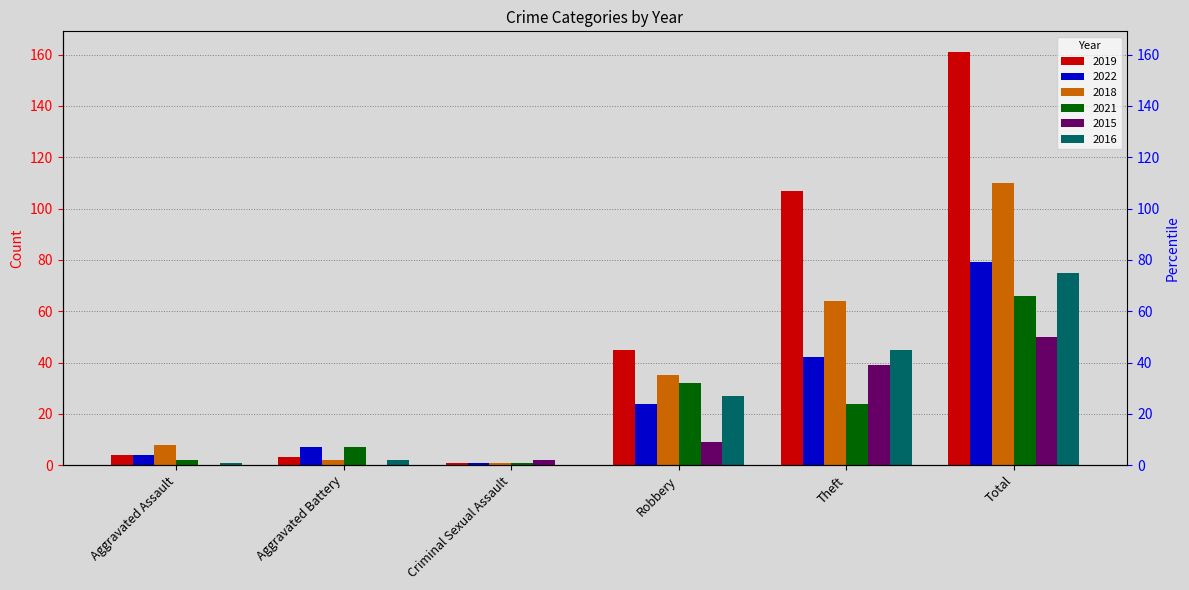

Reading left to right, what are all the values shown in this chart?

2019: Aggravated Assault=4	Aggravated Battery=3	Criminal Sexual Assault=1	Robbery=45	Theft=107	Total=161
2022: Aggravated Assault=4	Aggravated Battery=7	Criminal Sexual Assault=1	Robbery=24	Theft=42	Total=79
2018: Aggravated Assault=8	Aggravated Battery=2	Criminal Sexual Assault=1	Robbery=35	Theft=64	Total=110
2021: Aggravated Assault=2	Aggravated Battery=7	Criminal Sexual Assault=1	Robbery=32	Theft=24	Total=66
2015: Aggravated Assault=0	Aggravated Battery=0	Criminal Sexual Assault=2	Robbery=9	Theft=39	Total=50
2016: Aggravated Assault=1	Aggravated Battery=2	Criminal Sexual Assault=0	Robbery=27	Theft=45	Total=75